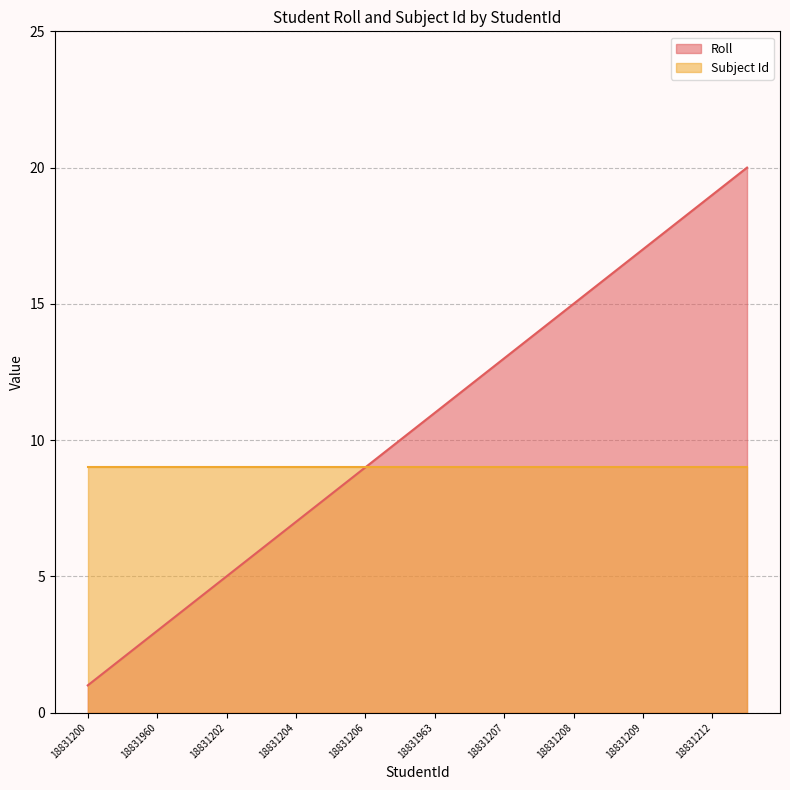

How many lines are shown in the chart?

2